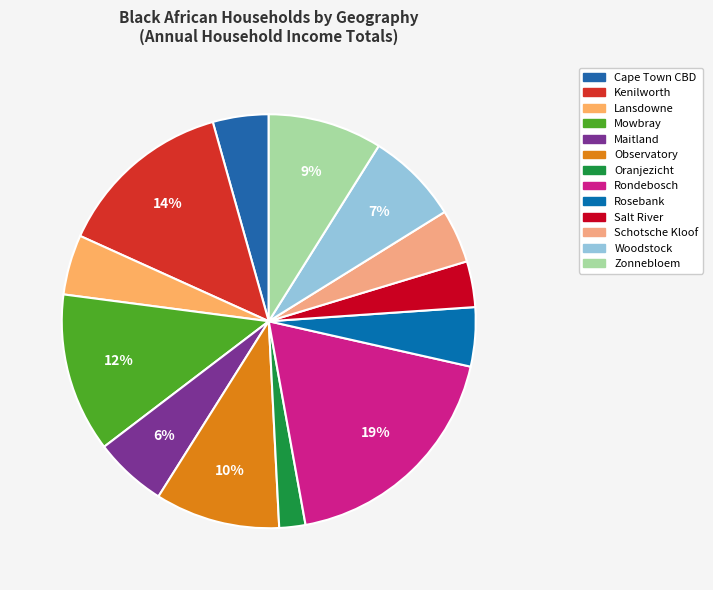

To the nearest percent, what is the difference between the Mowbray and Oranjezicht slice percentages?

10%